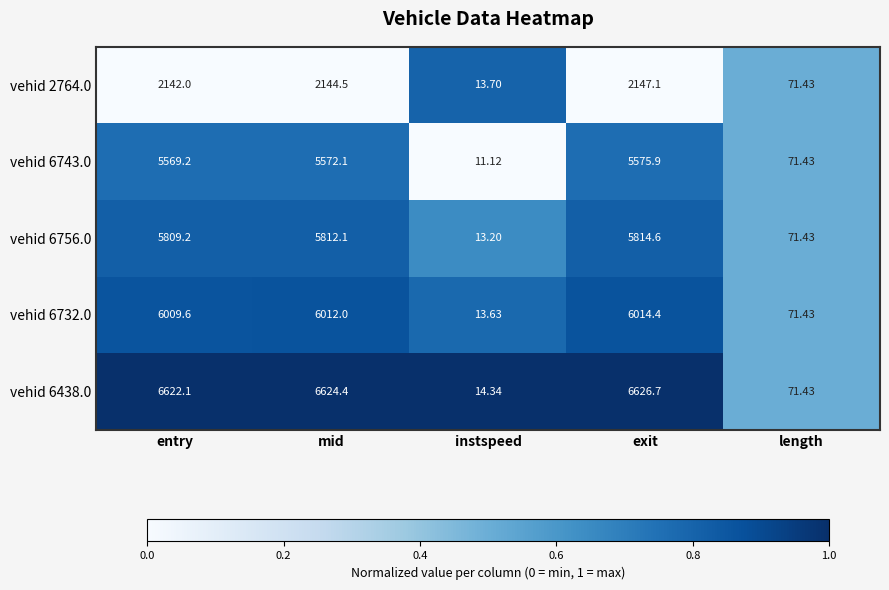

At which label is vehid 6756.0 closest to 2913?

length